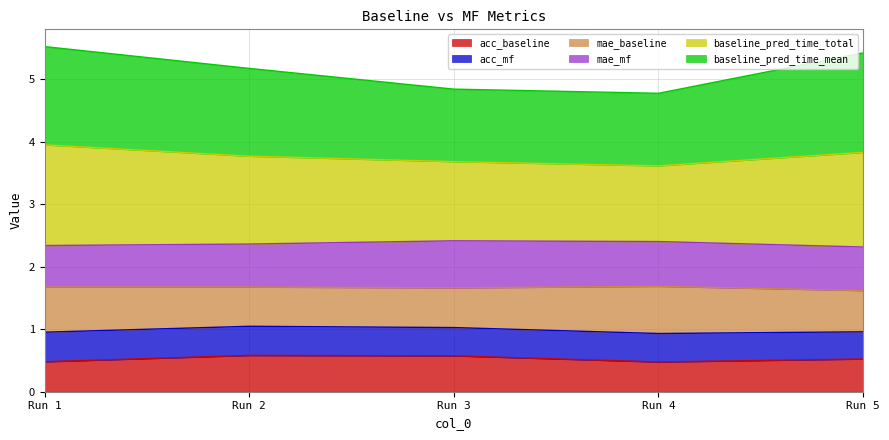

What is the total value across all series at Run 5?

5.4